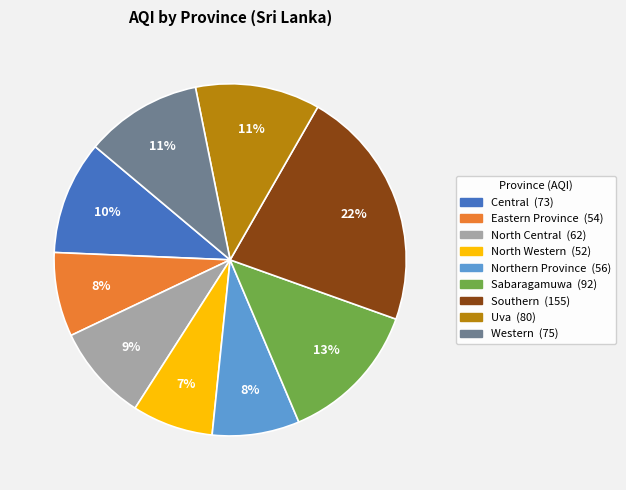

What is the largest slice in the pie chart?

Southern